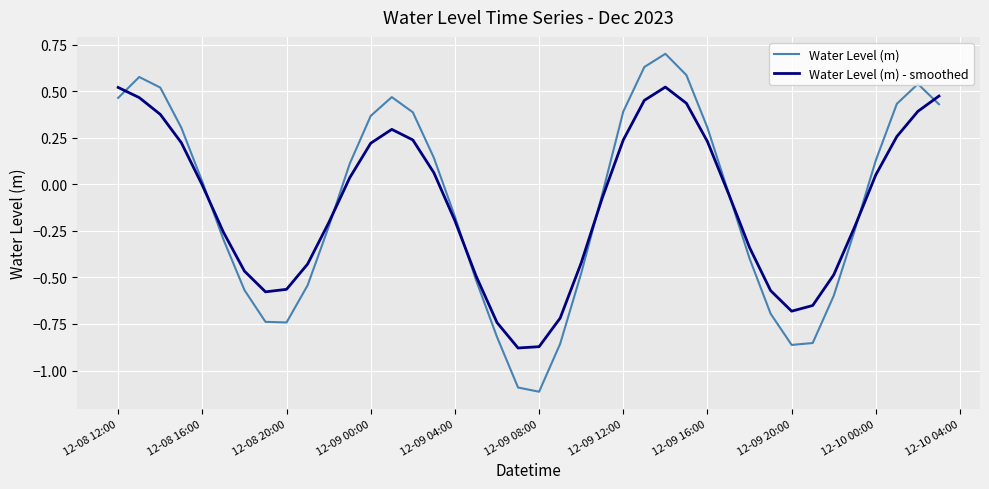

Which series has the widest spread of values?

Water Level (m)